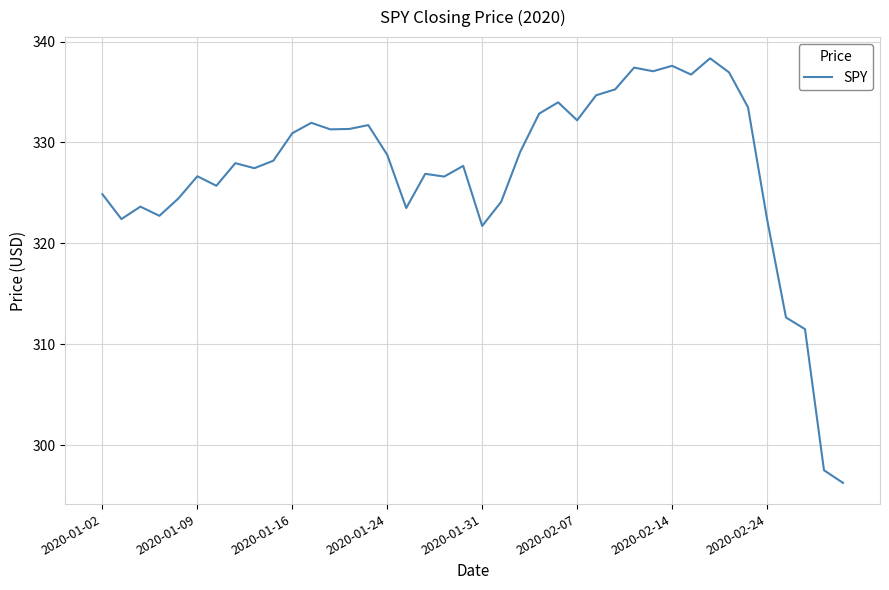

What is the smallest value displayed?

296.3